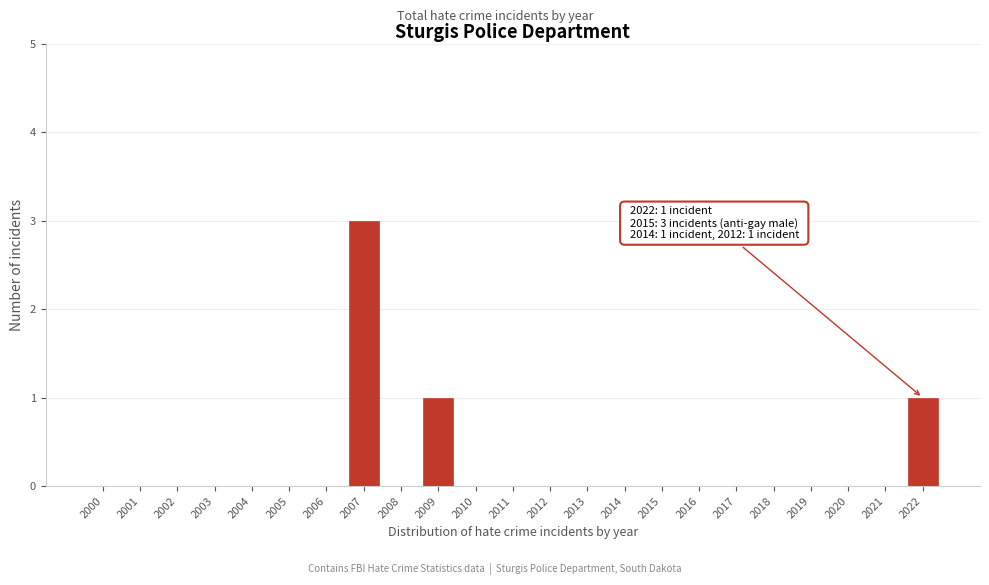

Reading right to left, transcribe all the data shown in this chart.

2022=1	2021=0	2020=0	2019=0	2018=0	2017=0	2016=0	2015=0	2014=0	2013=0	2012=0	2011=0	2010=0	2009=1	2008=0	2007=3	2006=0	2005=0	2004=0	2003=0	2002=0	2001=0	2000=0